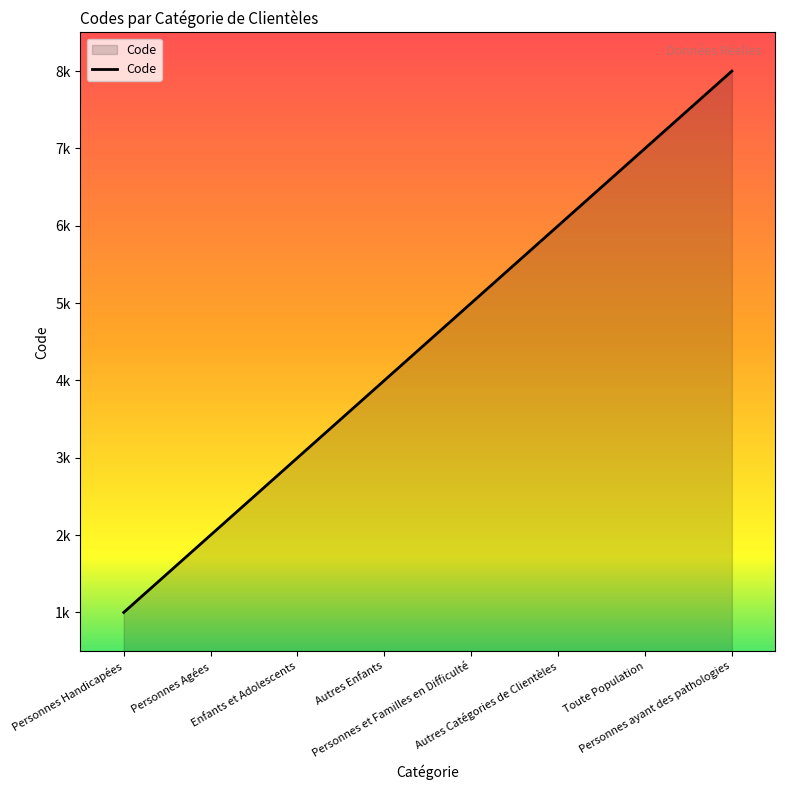

Which category has the lowest value across all series?

Personnes Handicapées